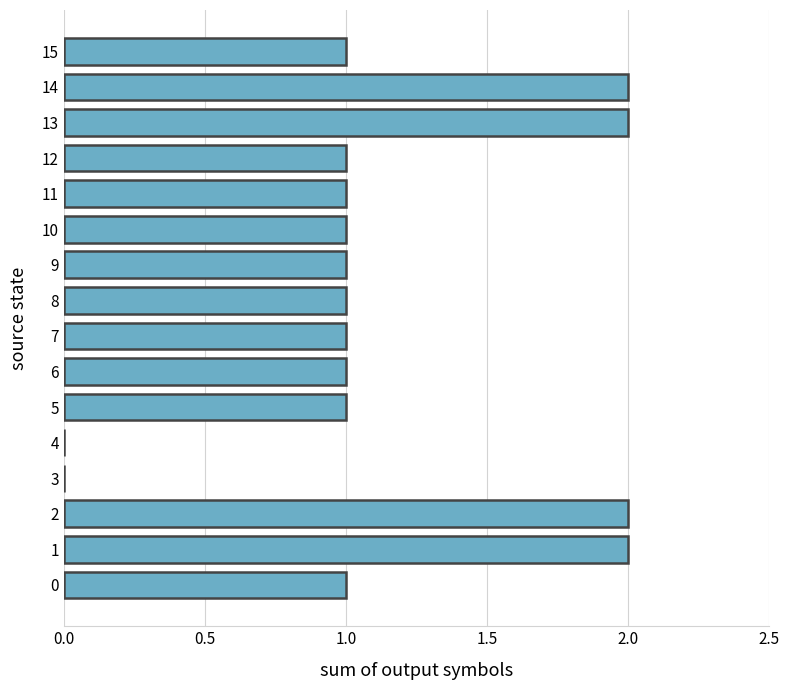

What is the approximate value at 11?

1